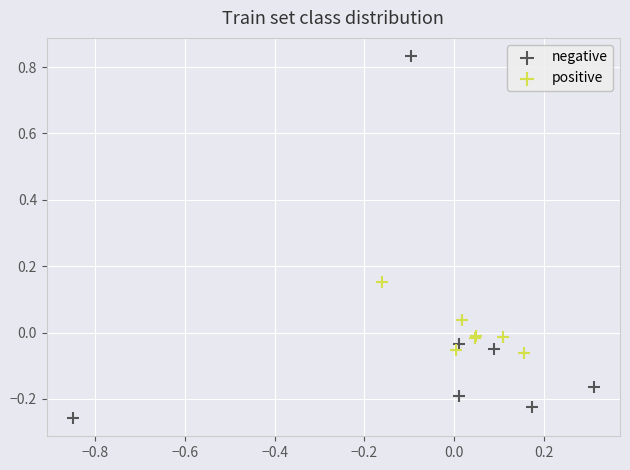

Which series reaches the maximum Y coordinate?

negative